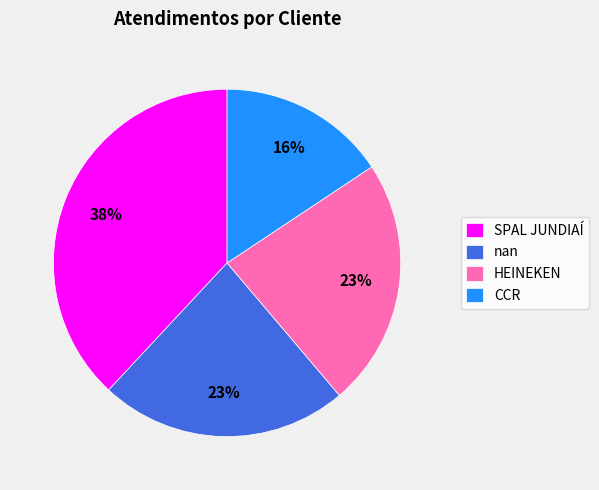

How many slices are in this pie chart?

4